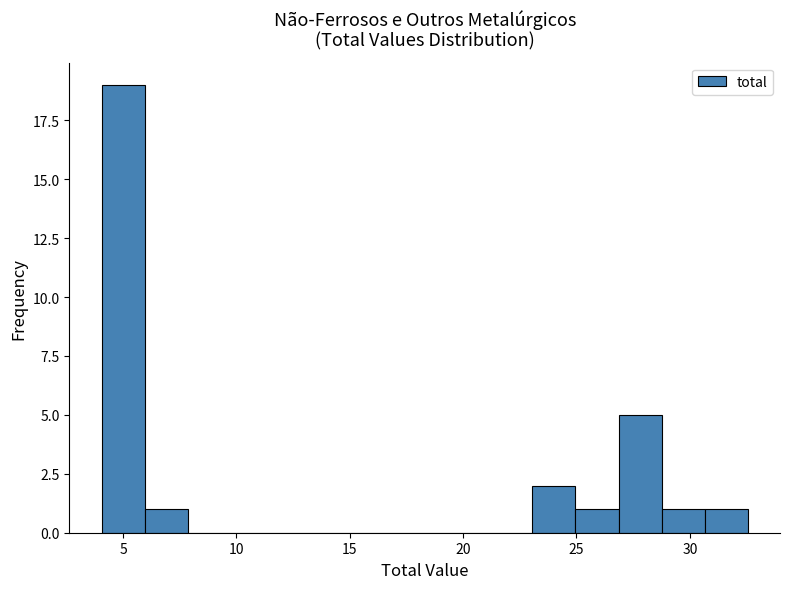

Around what value on the x-axis is the tallest bar? Give the approximate position of its centre, as read against the axis.

5.0